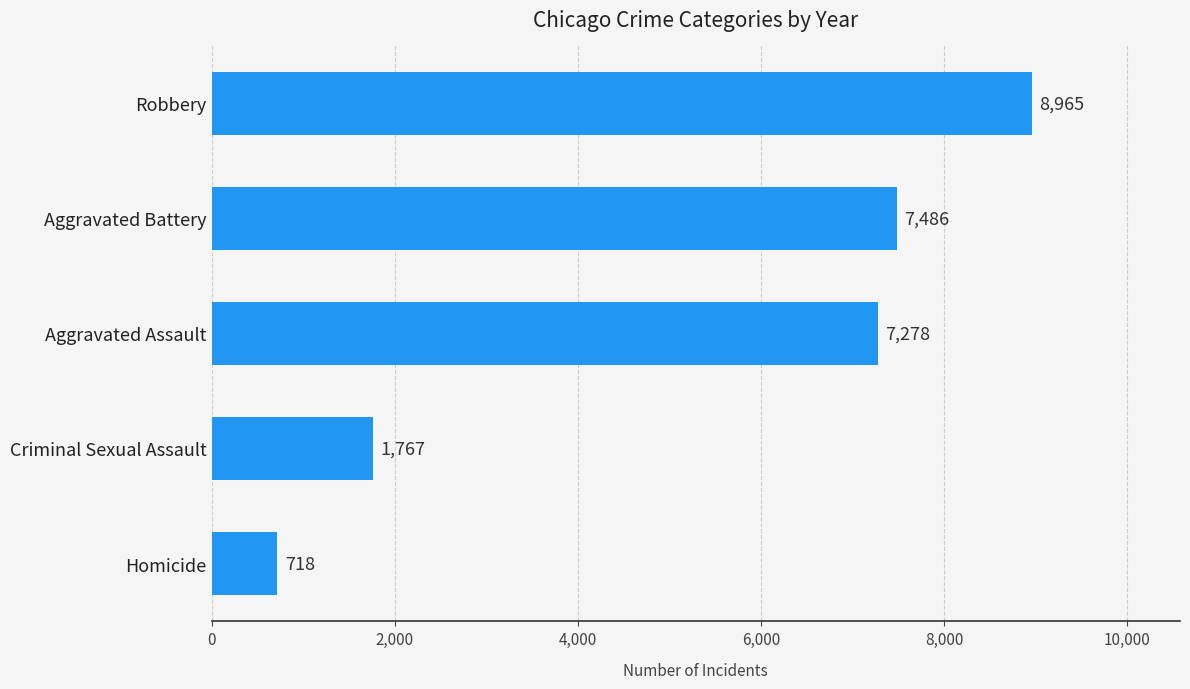

What is the change in value from Homicide to Robbery?

+8247